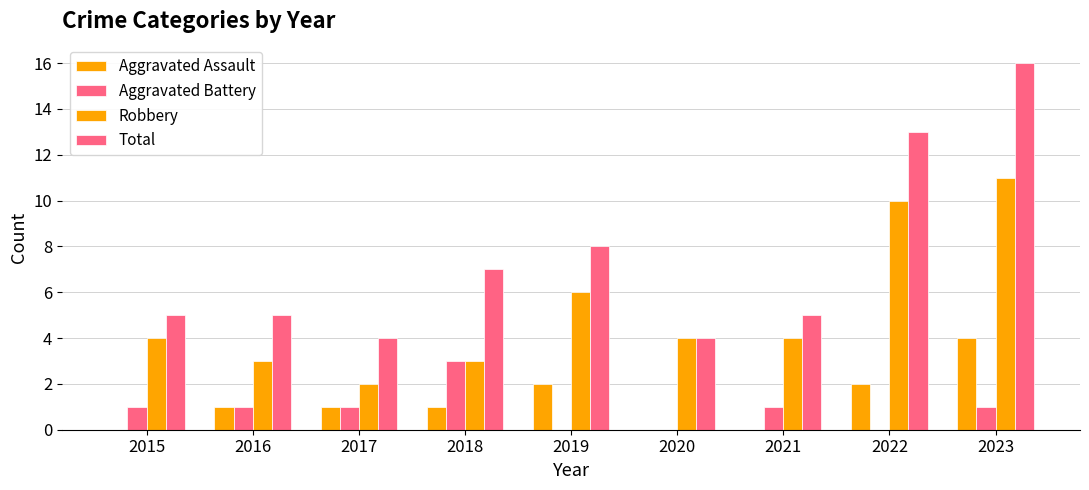

Are the bars horizontal?

No